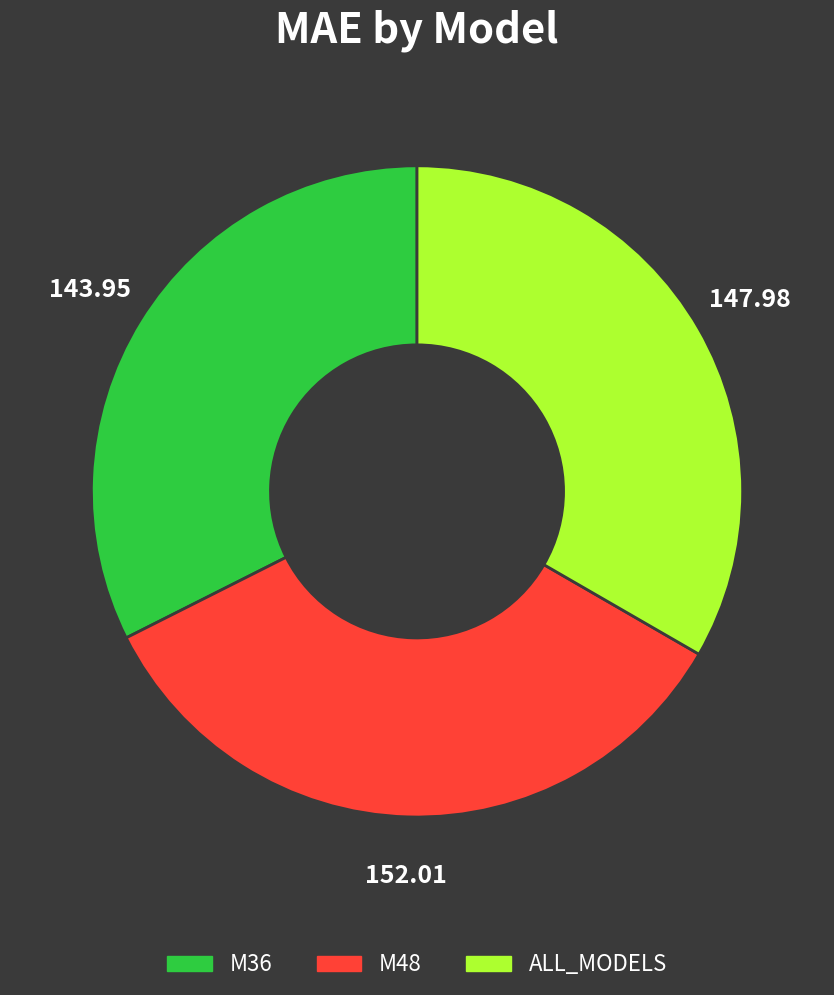

Is it true that ALL_MODELS is 33% of the pie?

True